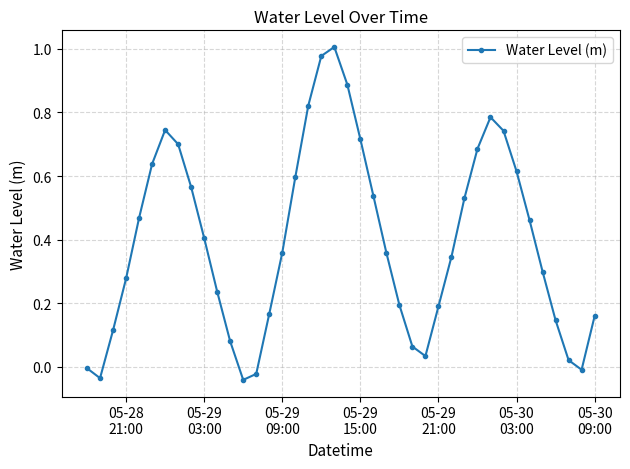

How many points are higher than both their immediate neighbors (excluding endpoints)?

3